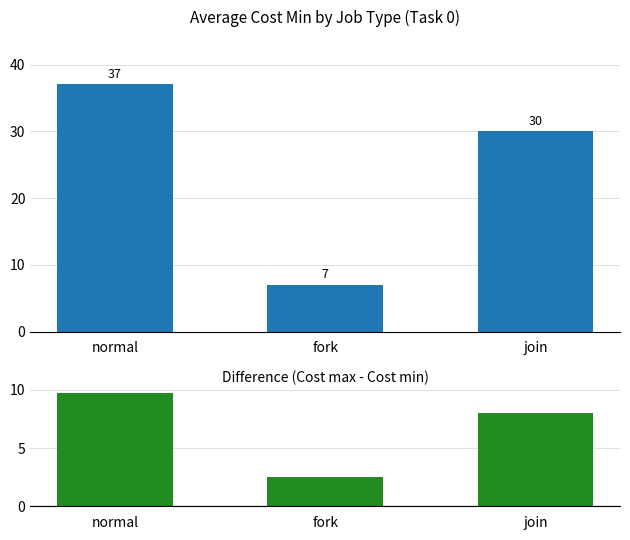

Reading left to right, what are all the values shown in this chart?

Cost min: 37.1	7.0	30.0
Difference (max - min): 9.7	2.5	8.0